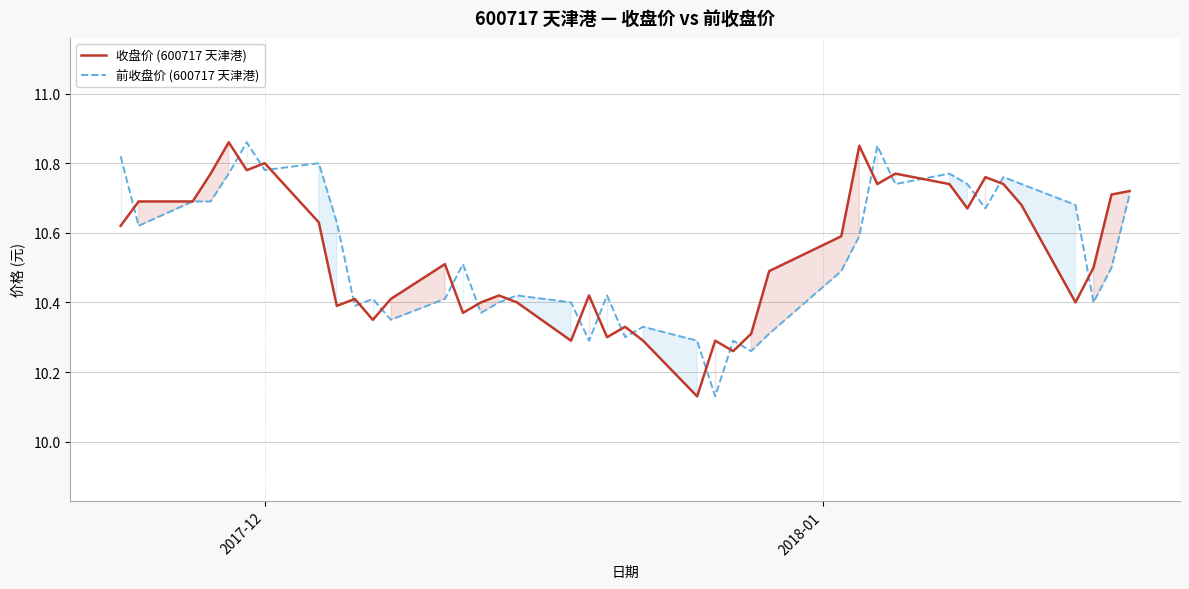

What is the sum of all 前收盘价 (600717 天津港) values?

421.6